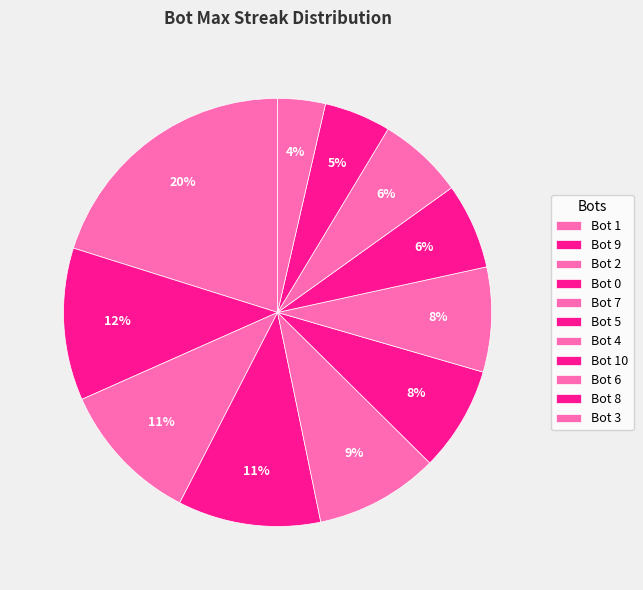

How many segments does this pie chart have?

11